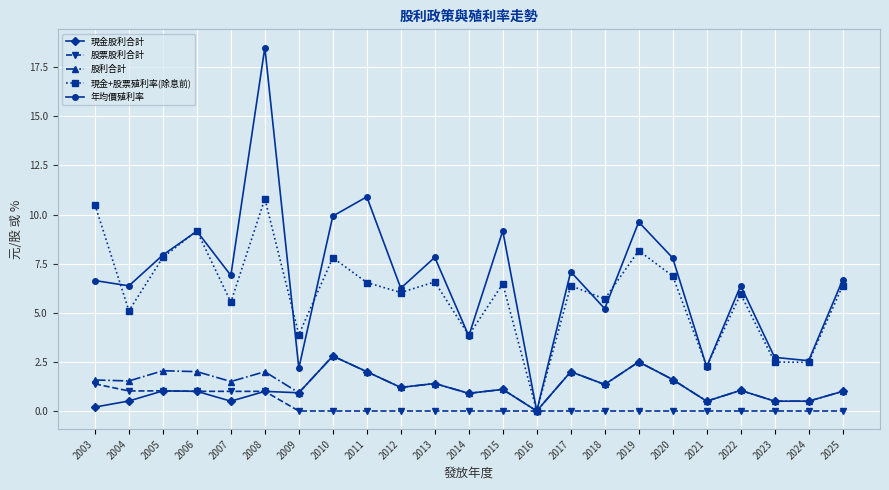

What is the maximum value shown in the chart?

18.5